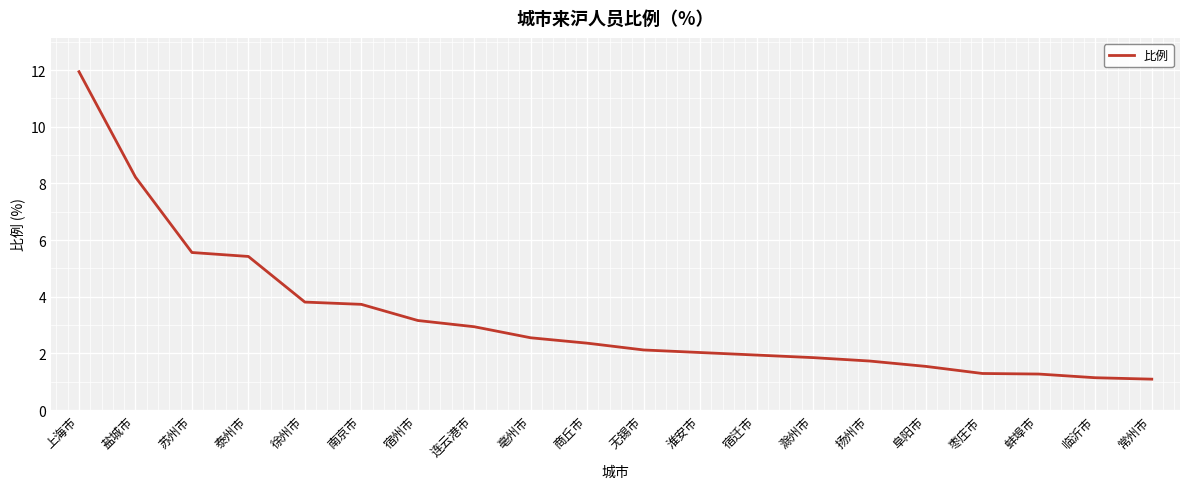

Where is the data nearest to the value 6?

苏州市